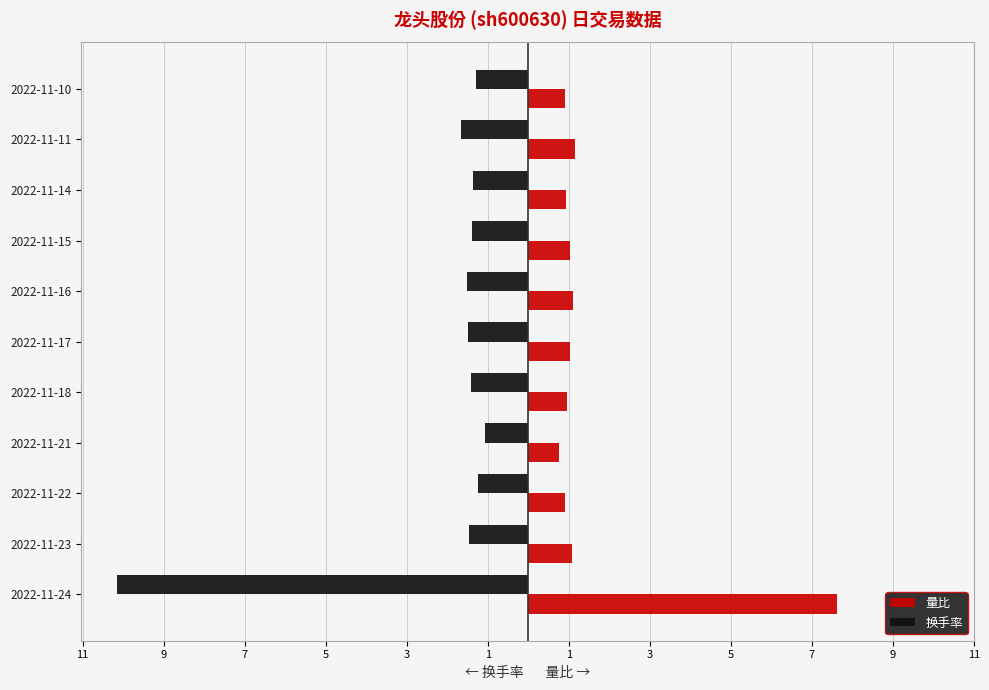

What are all the series names shown in the legend?

量比, 换手率